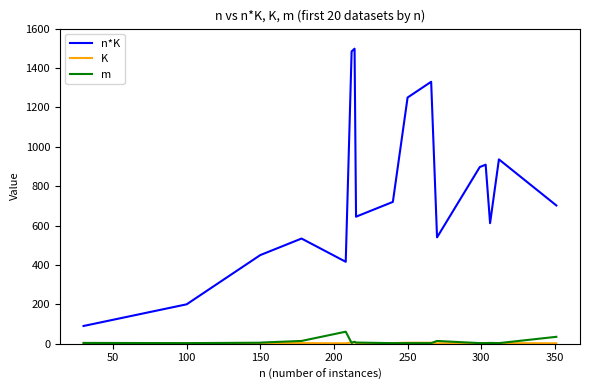

What is the maximum value for m?

61